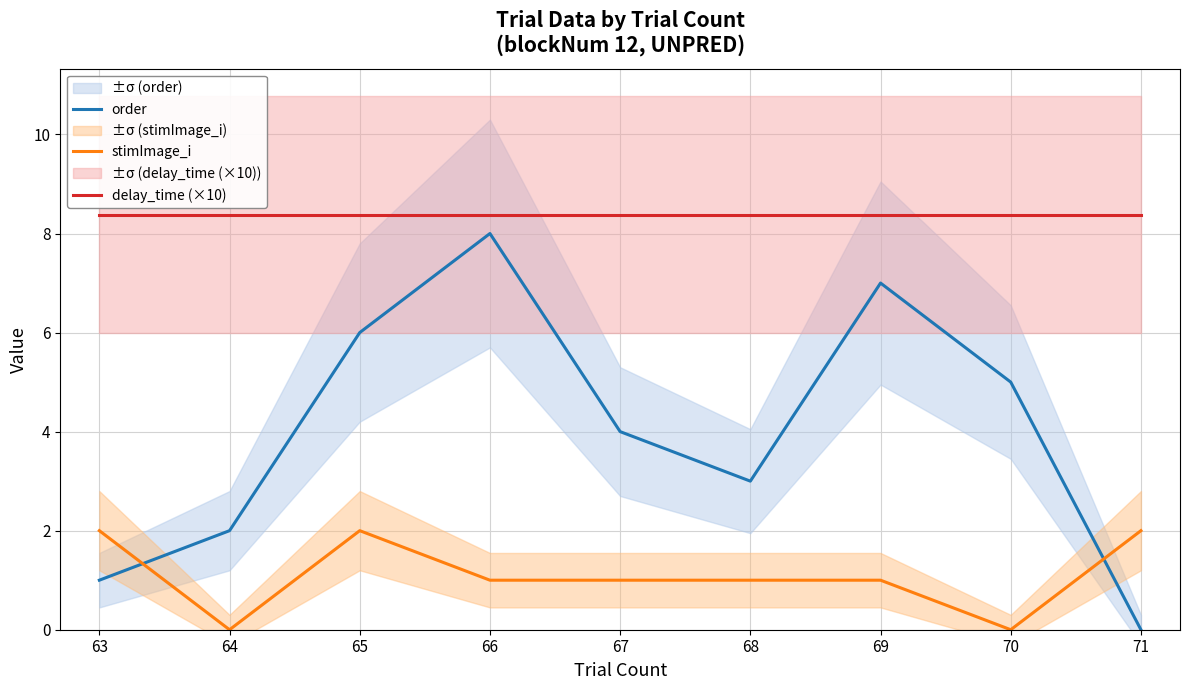

List the series in order of their overall mean, highest first.

delay_time (×10), order, stimImage_i